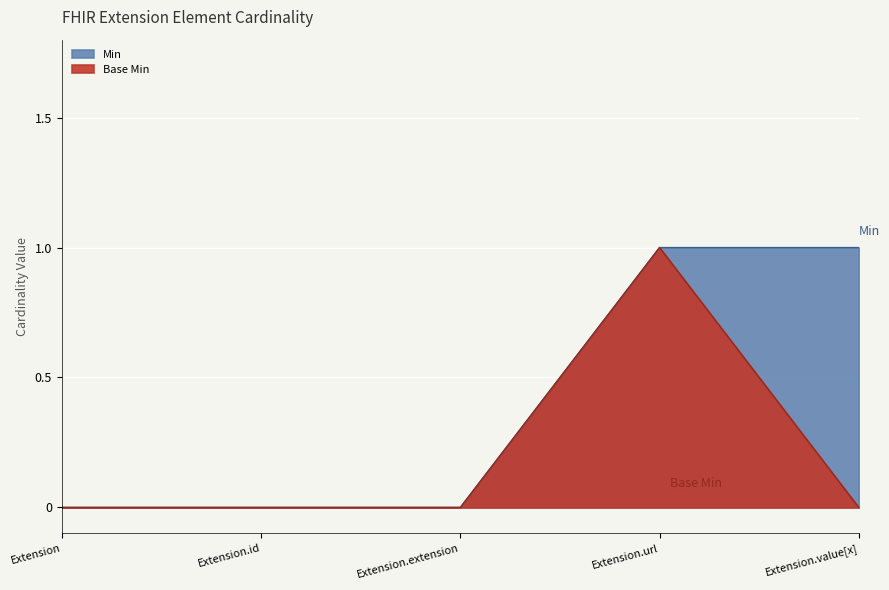

At which label does Base Min reach its minimum?

Extension